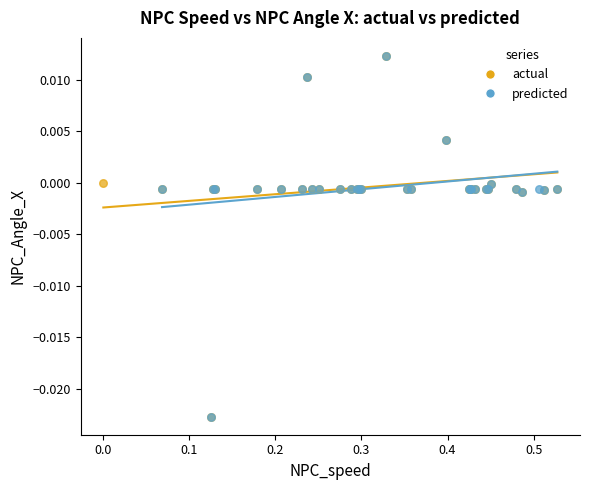

What are all the series names shown in the legend?

actual, predicted